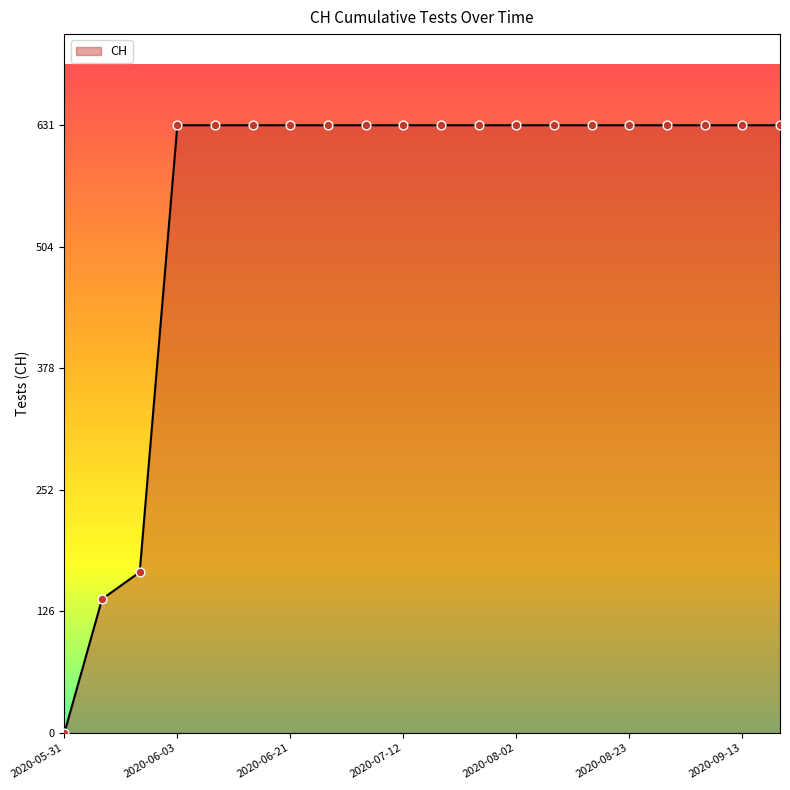

What is the greatest value displayed?

631